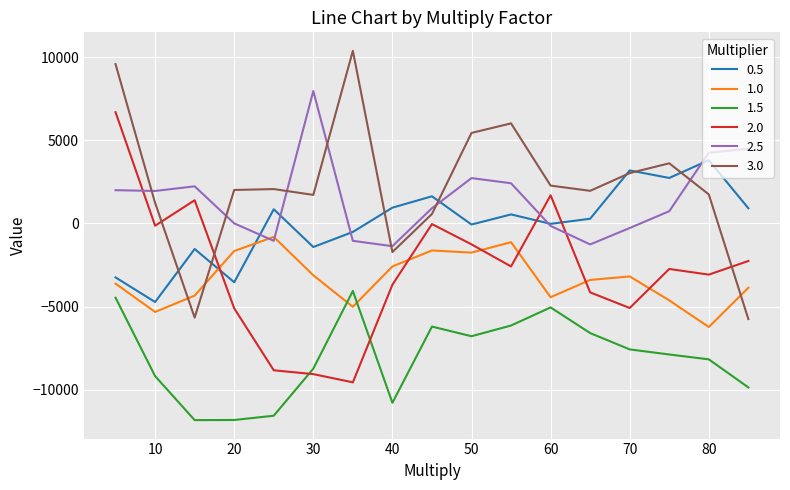

What is the smallest value displayed?

-11824